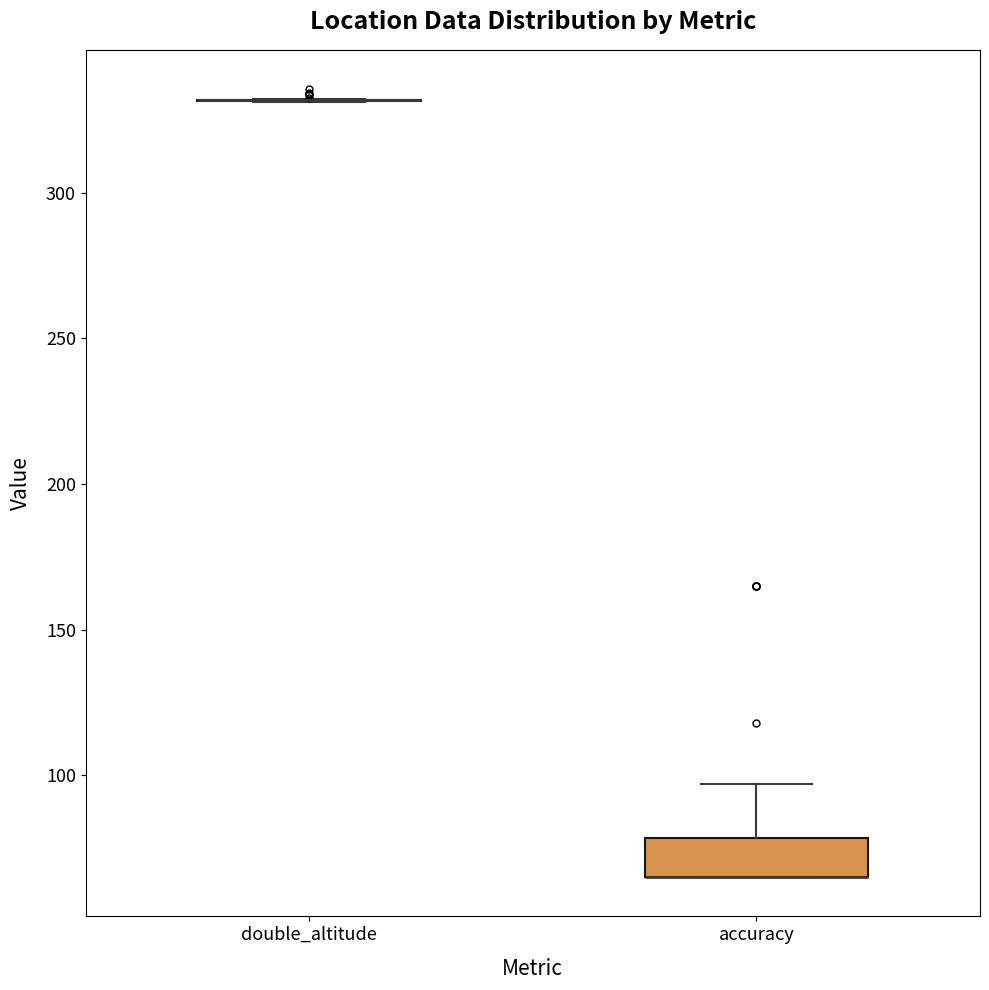

Reading left to right, transcribe this box plot: for each box, give where its median line is, the range the box spans, and where its two whiskers end, as read against the y-axis. The values are not printed on the chart, so give them approximately, as read against the axis.

double_altitude: box collapsed to a line at 330, whiskers 330 to 330
accuracy: median 65 (drawn on the box's lower edge), box 65 to 80, whiskers 65 to 95